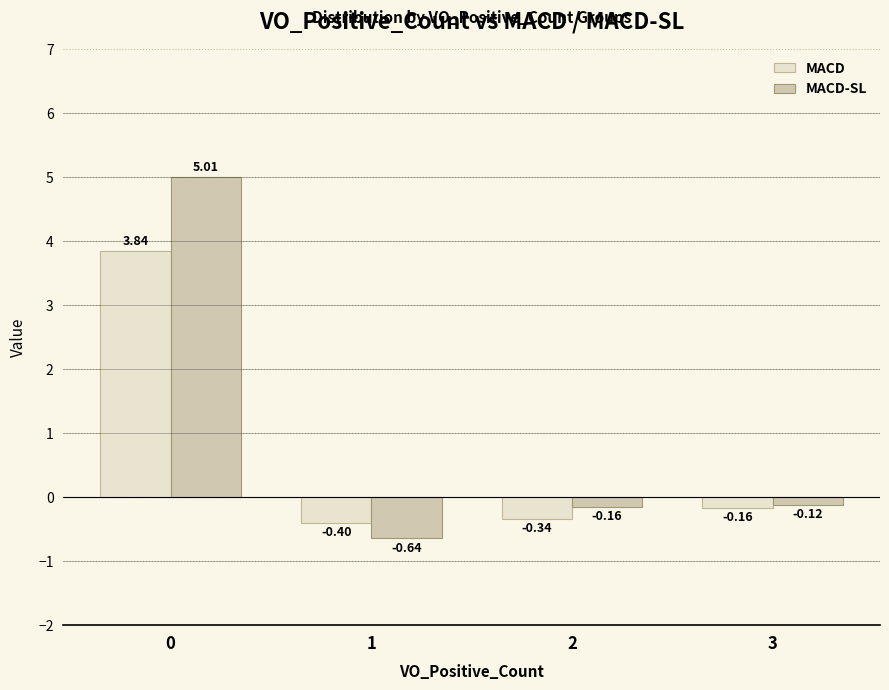

What is the greatest value displayed?

5.0